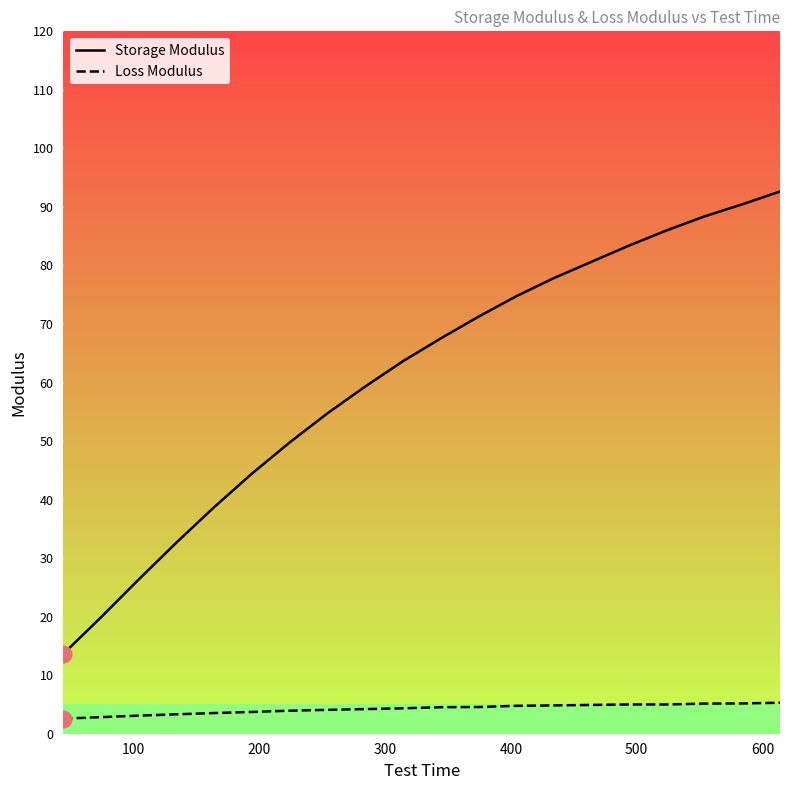

Which series has the widest spread of values?

Storage Modulus